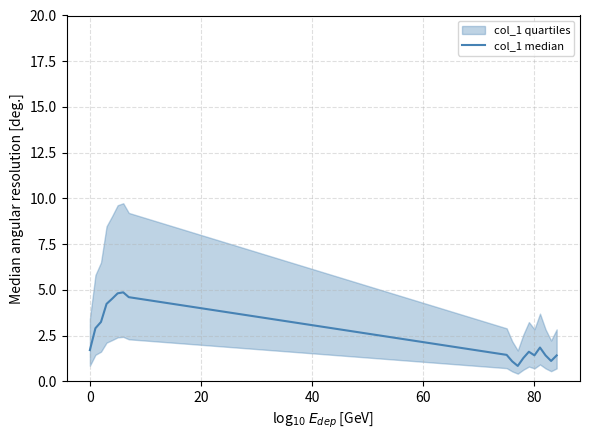

Reading left to right, list all the values displayed in this chart.

1.7	2.9	3.3	4.2	4.5	4.8	4.9	4.6	1.5	1.1	0.8	1.3	1.6	1.4	1.9	1.4	1.1	1.4